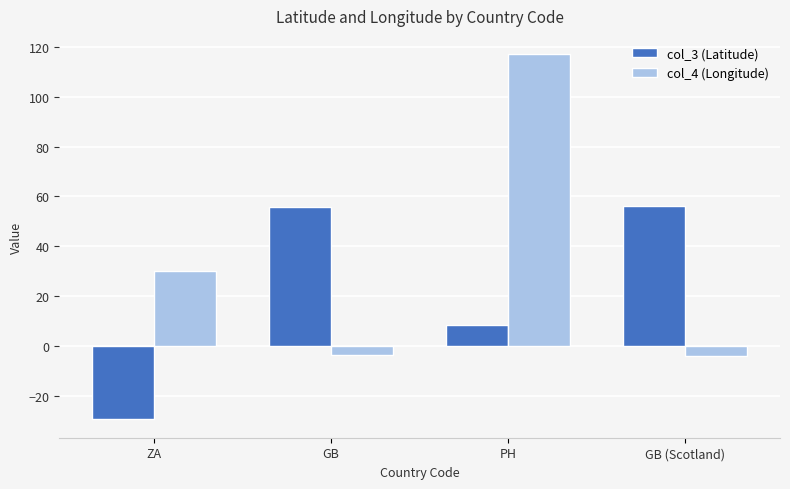

At which category is the sum across all series the highest?

PH